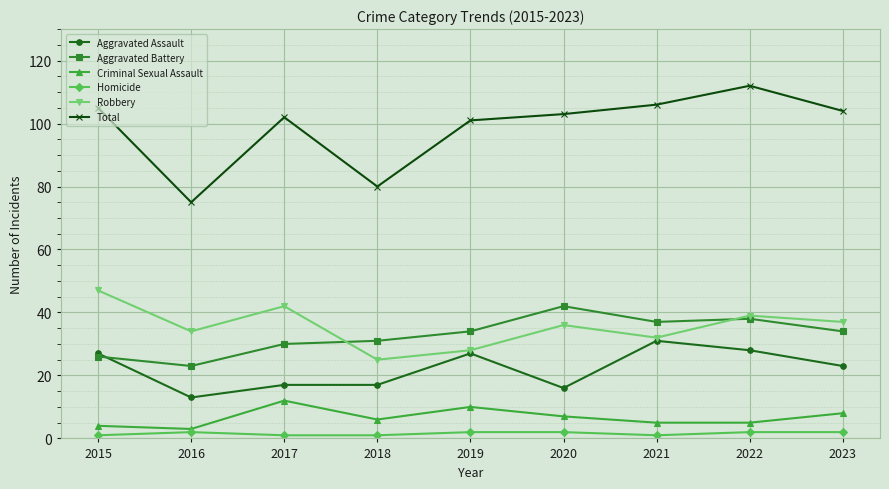

The Total series shows 103 at 2020. True or false?

True